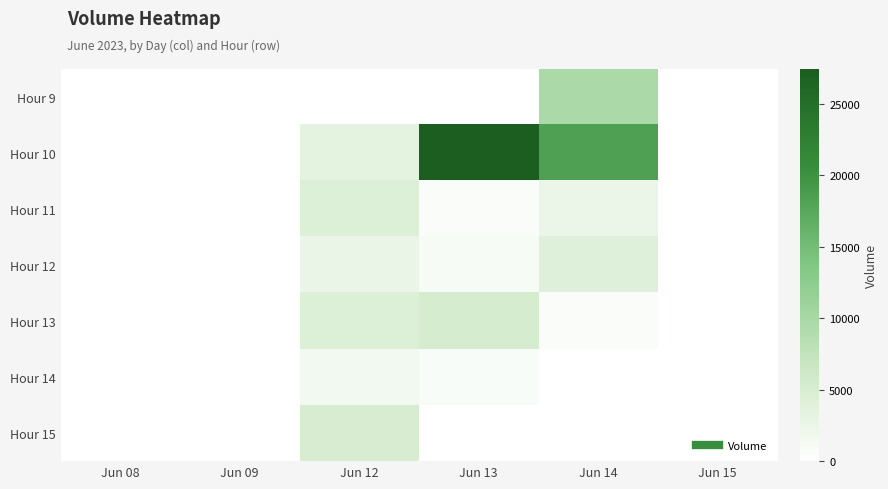

Reading left to right, what are all the values shown in this chart?

Hour 9: Jun 08=0	Jun 09=0	Jun 12=0	Jun 13=0	Jun 14=9624	Jun 15=0
Hour 10: Jun 08=0	Jun 09=0	Jun 12=3397	Jun 13=27420	Jun 14=18345	Jun 15=0
Hour 11: Jun 08=0	Jun 09=0	Jun 12=4369	Jun 13=667	Jun 14=2516	Jun 15=0
Hour 12: Jun 08=0	Jun 09=0	Jun 12=2623	Jun 13=1132	Jun 14=3993	Jun 15=0
Hour 13: Jun 08=0	Jun 09=0	Jun 12=4318	Jun 13=5201	Jun 14=744	Jun 15=0
Hour 14: Jun 08=0	Jun 09=0	Jun 12=1656	Jun 13=777	Jun 14=0	Jun 15=0
Hour 15: Jun 08=0	Jun 09=0	Jun 12=4986	Jun 13=0	Jun 14=0	Jun 15=0